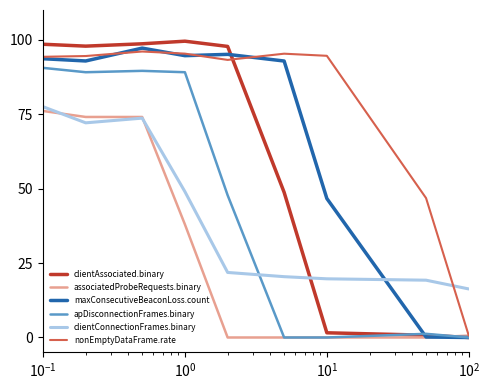

What is the maximum value shown in the chart?

99.5